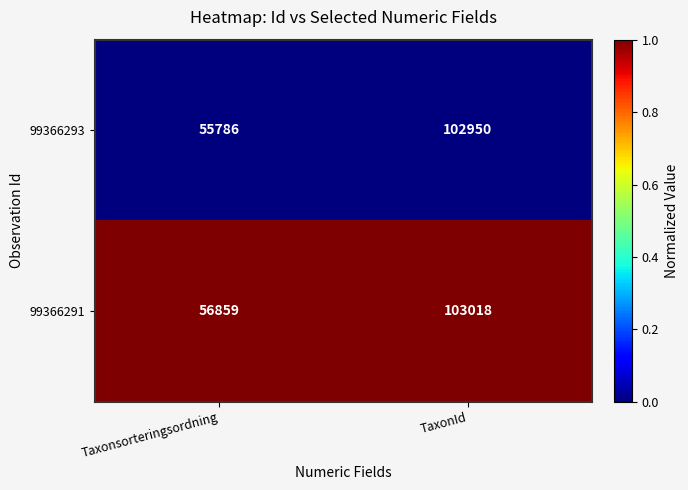

Reading right to left, extract all data points from this chart.

99366293: TaxonId=102950	Taxonsorteringsordning=55786
99366291: TaxonId=103018	Taxonsorteringsordning=56859